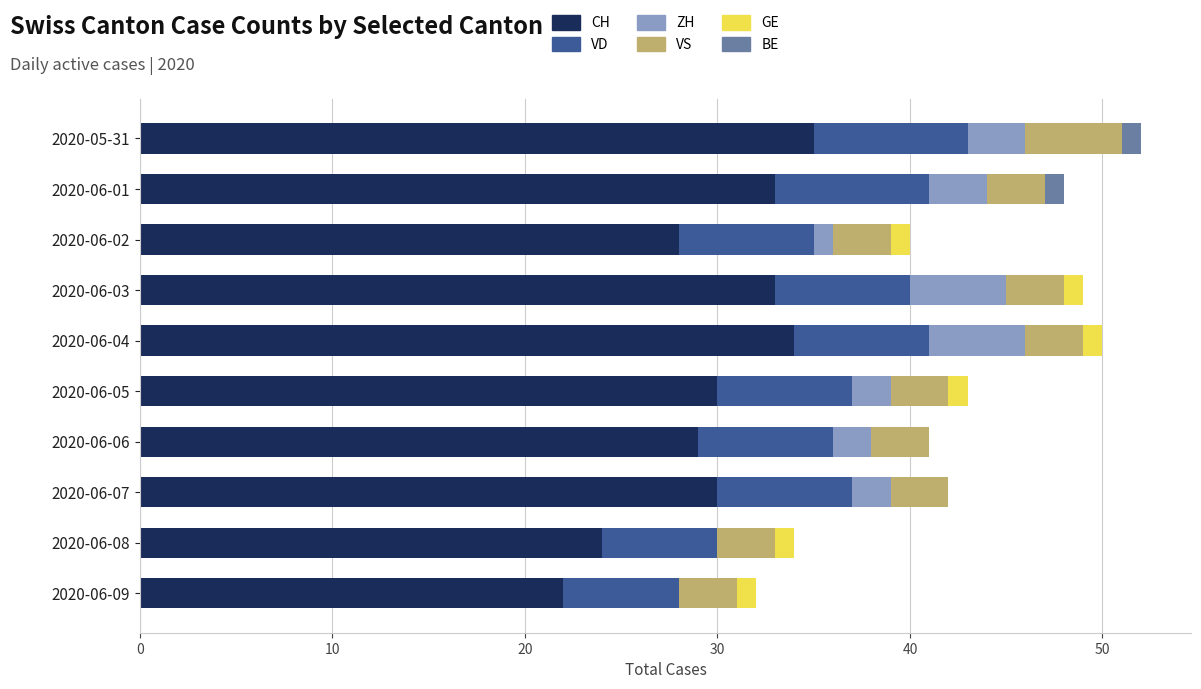

What is the maximum value for CH?

35